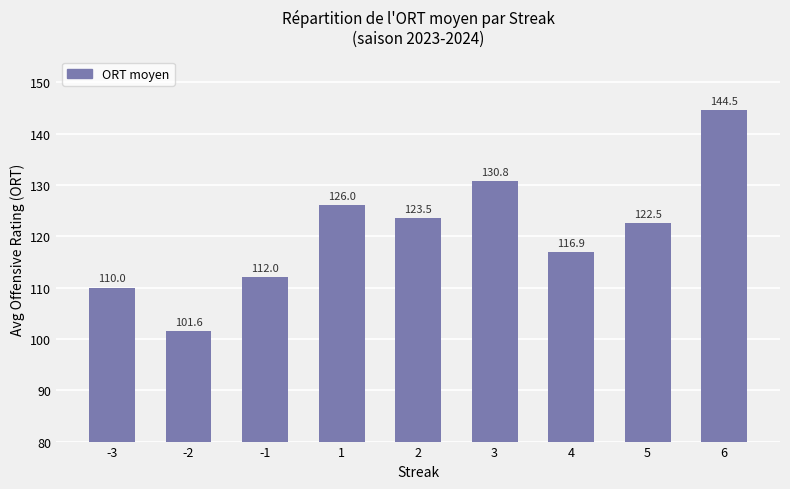

Rank the categories by value from lowest to highest.

-2, -3, -1, 4, 5, 2, 1, 3, 6